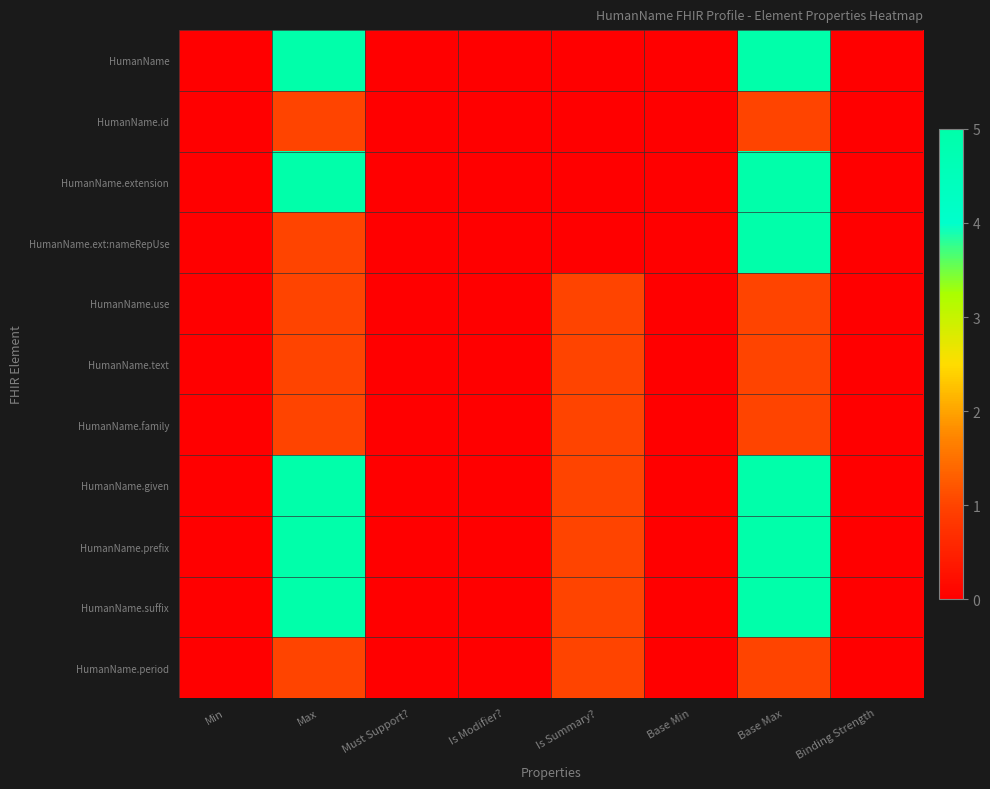

List the series in order of their peak value, highest first.

HumanName, HumanName.extension, HumanName.ext:nameRepUse, HumanName.given, HumanName.prefix, HumanName.suffix, HumanName.id, HumanName.use, HumanName.text, HumanName.family, HumanName.period